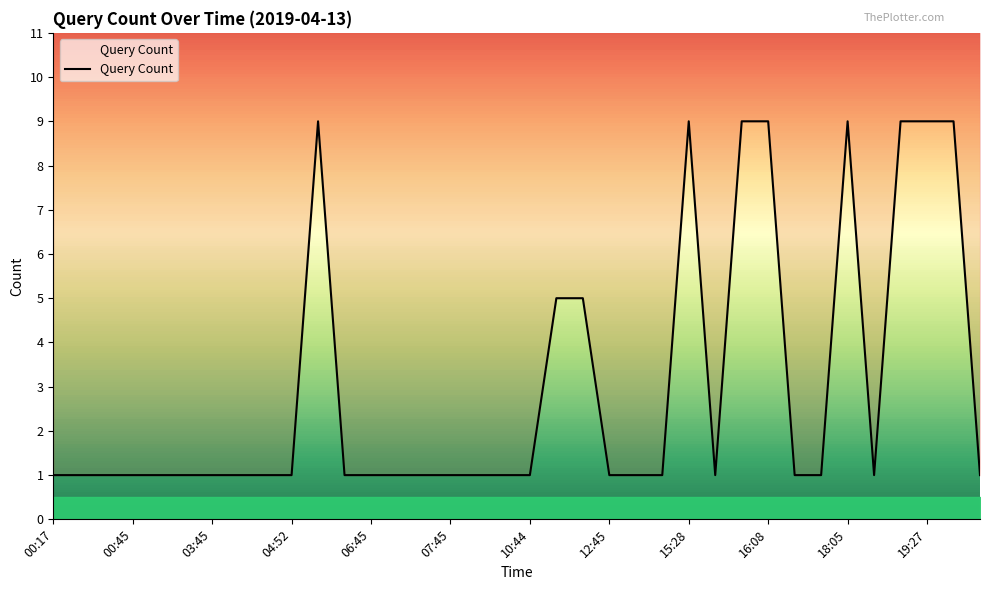

Between 07:45 and 00:17, which is larger?

07:45